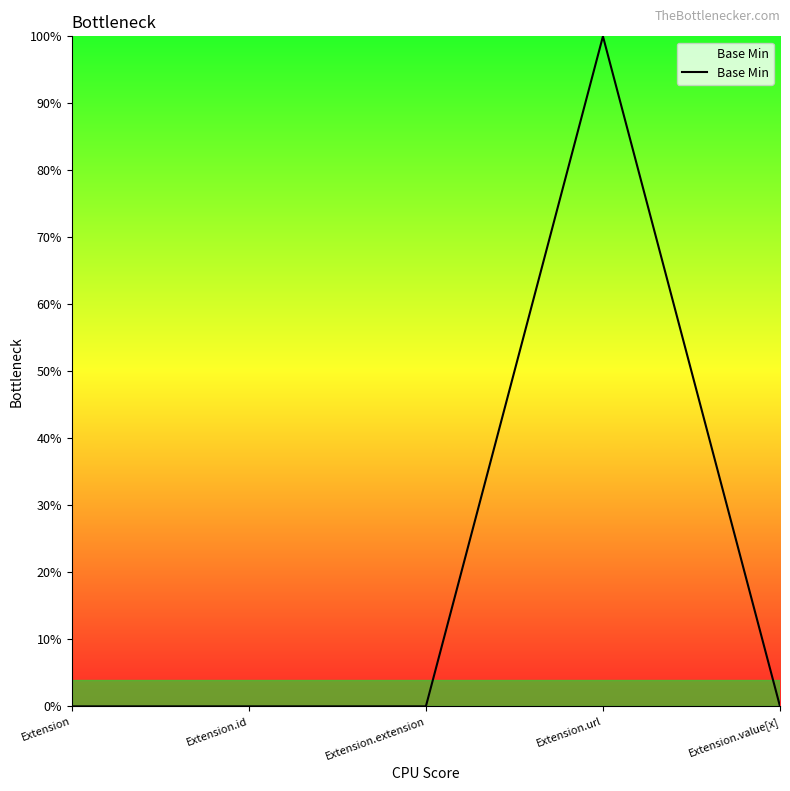

Reading left to right, list all the values displayed in this chart.

0	0	0	1	0